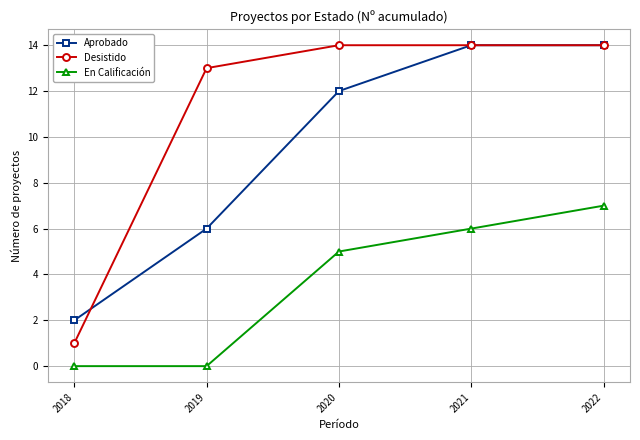

The Desistido series shows 5 at 2020. True or false?

False